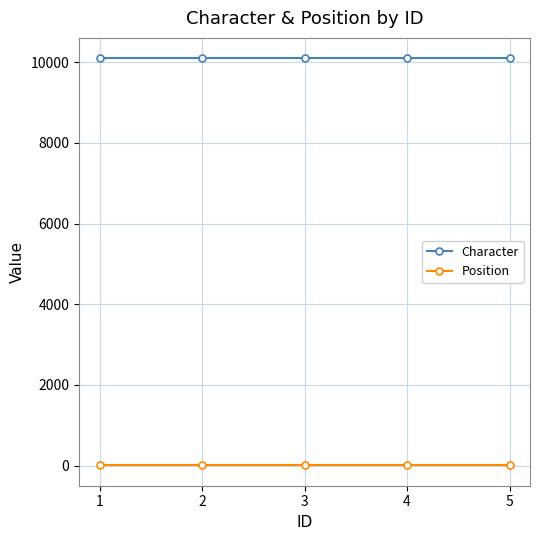

What is the highest value of the Character series?

10102